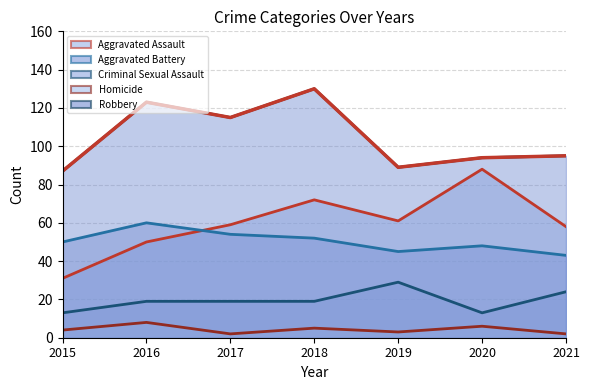

The value of Criminal Sexual Assault at 2015 is 9. True or false?

False